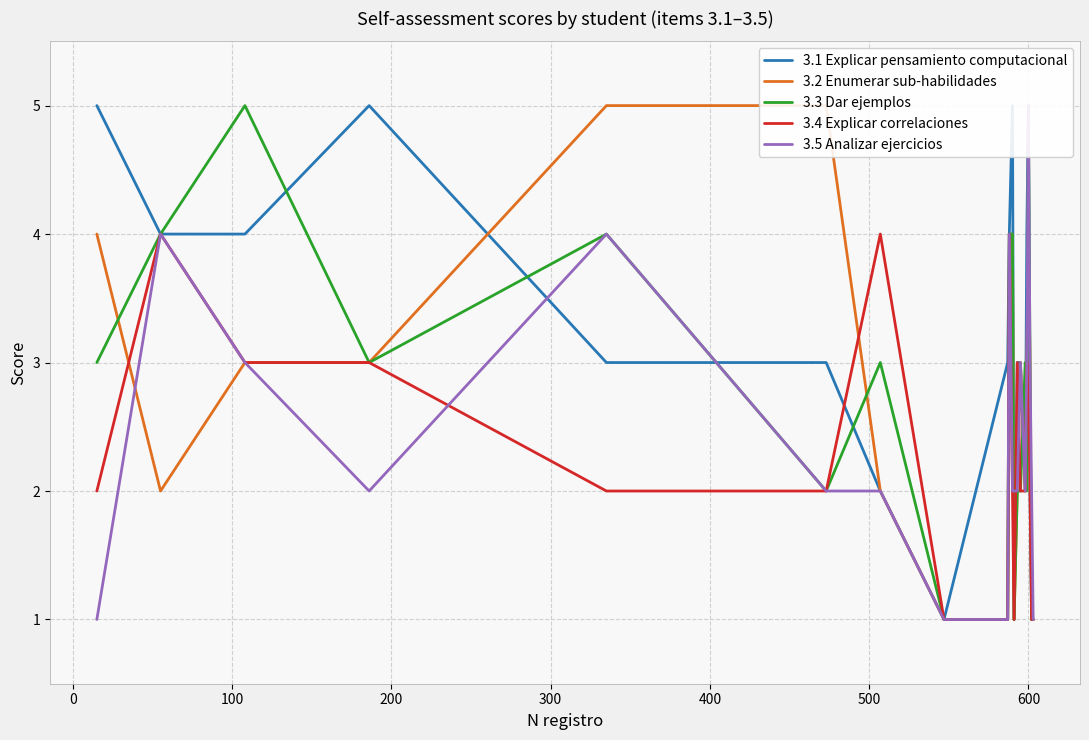

How many lines are shown in the chart?

5